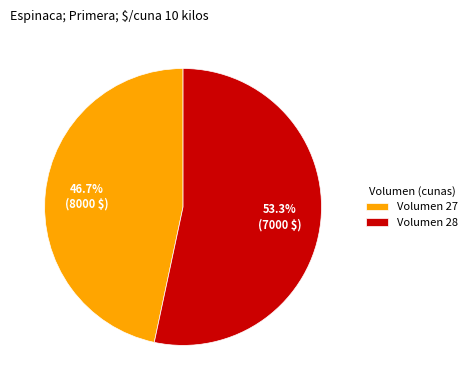

Count the number of slices in the pie.

2